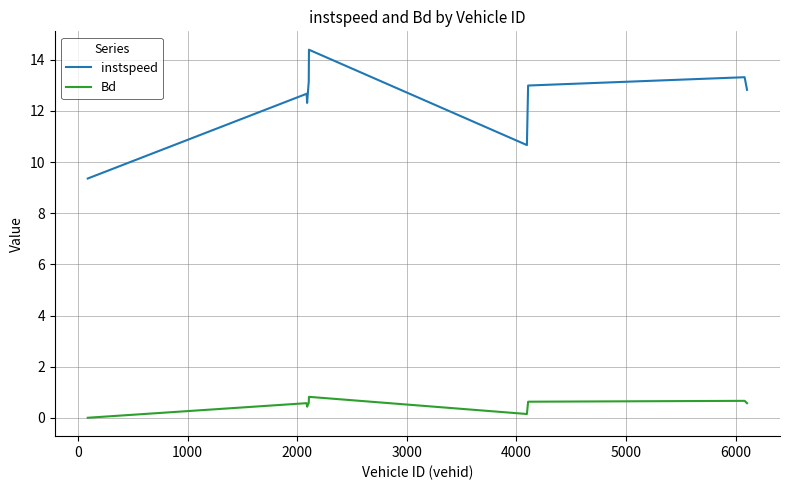

List the series in order of their overall mean, lowest first.

Bd, instspeed